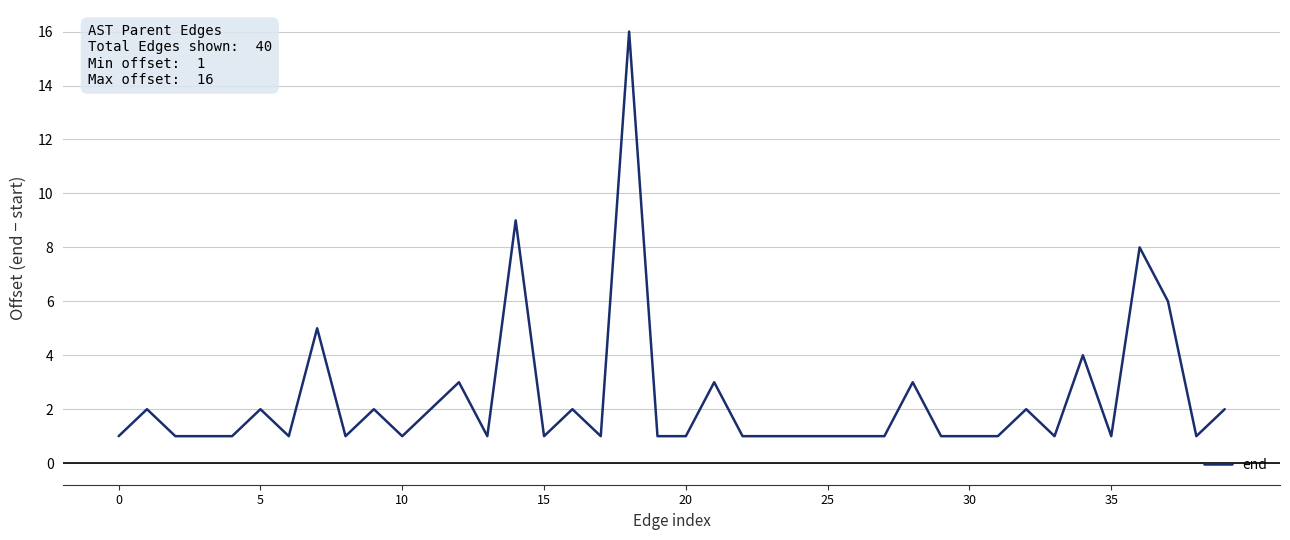

What is the greatest value displayed?

16